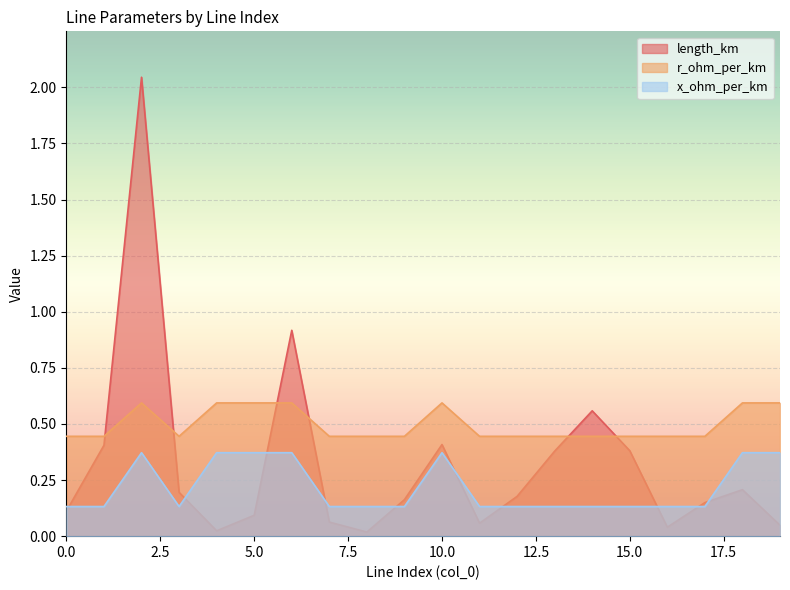

True or false: r_ohm_per_km has a value of 0.8 at 9.

False